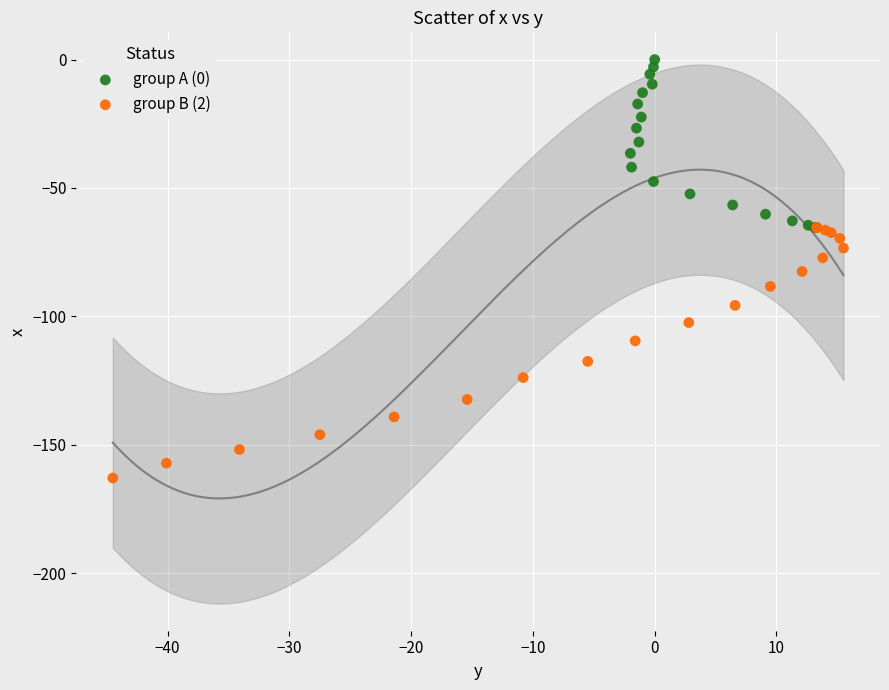

Which series reaches the minimum Y coordinate?

group B (2)